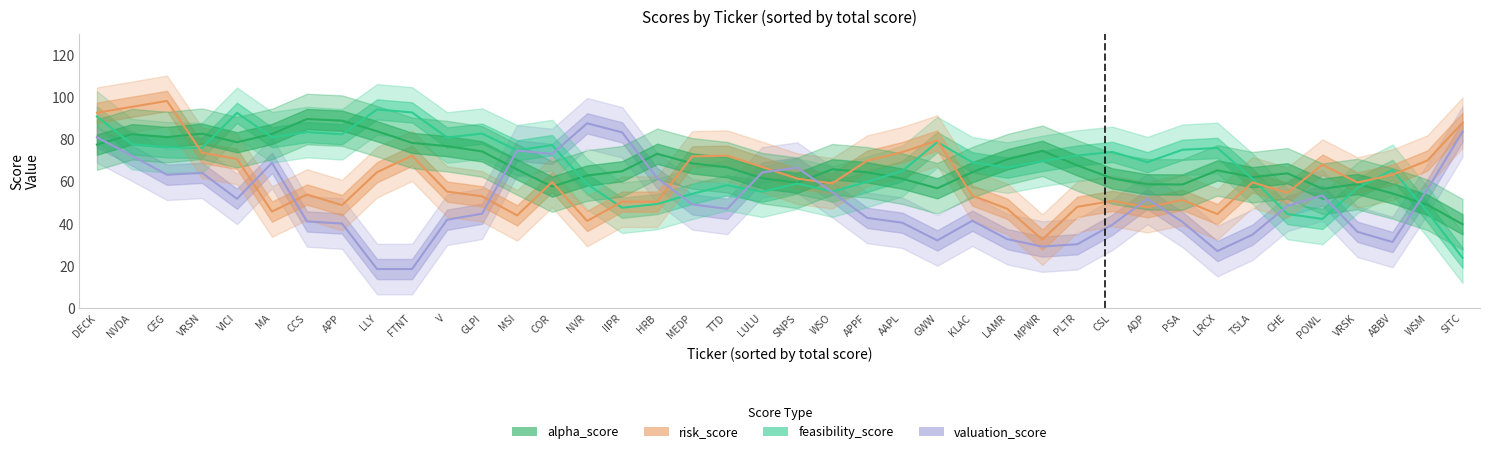

What is the approximate value of feasibility_score at 11?

61.2